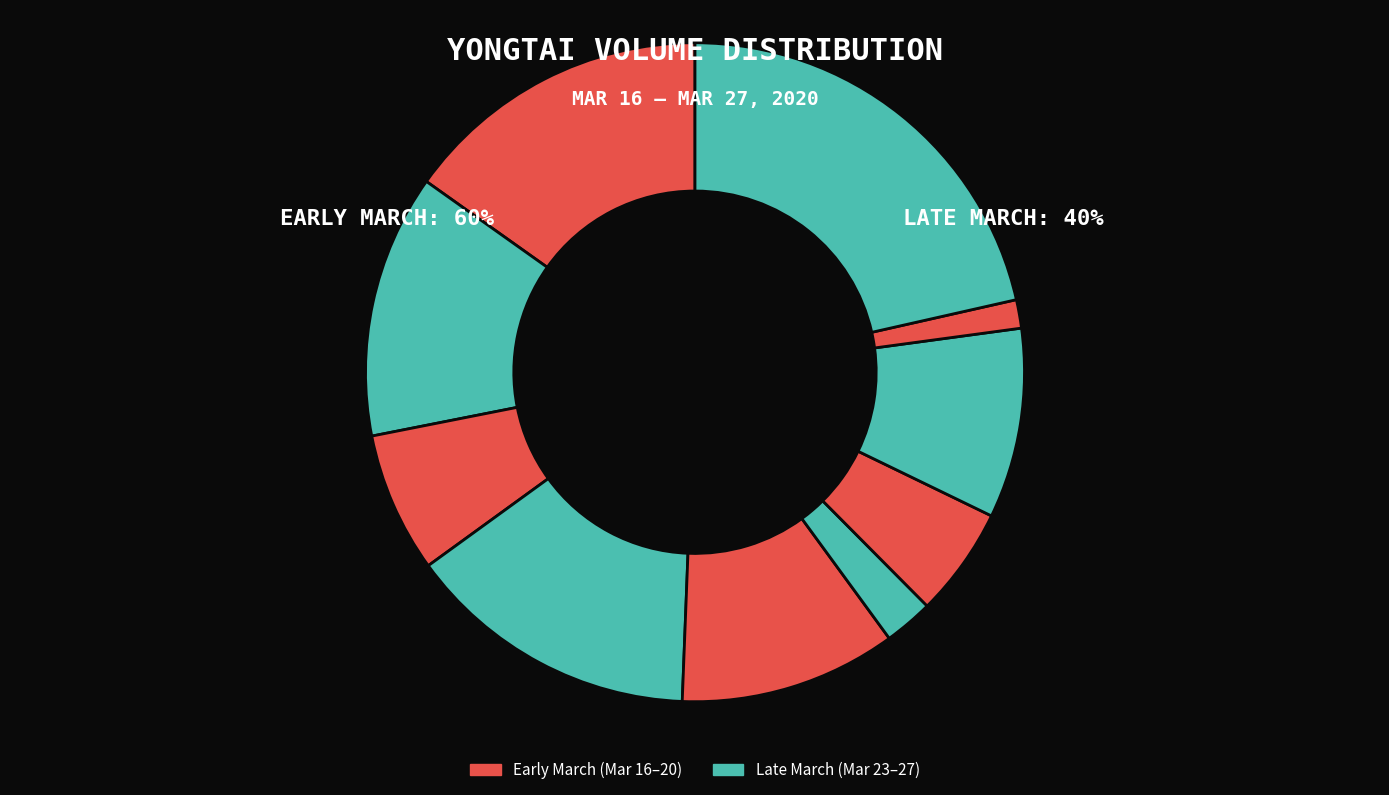

What is the smallest slice in the pie chart?

2020-03-26